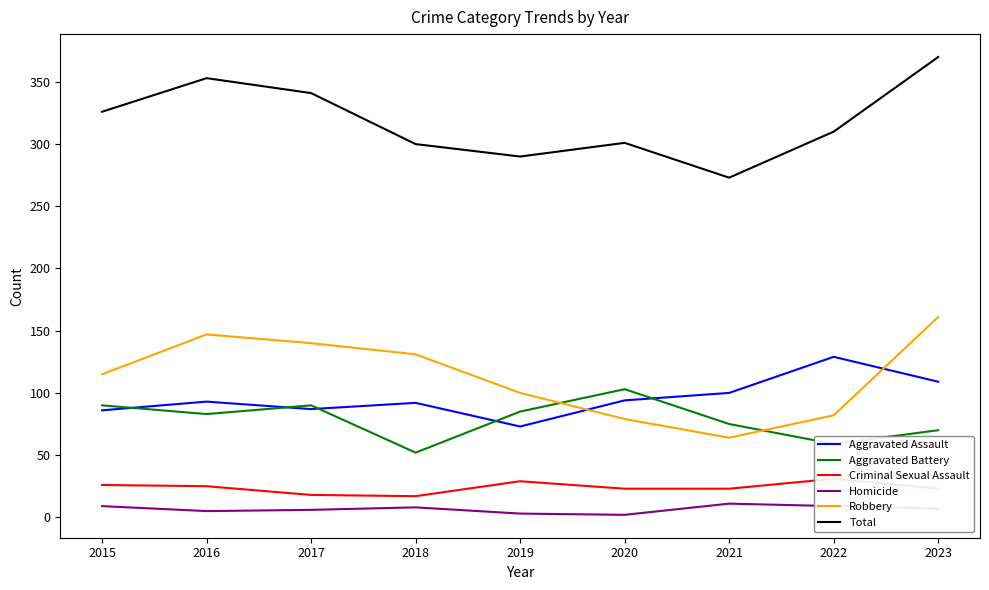

In Robbery, how many points are lower than both neighbors (excluding endpoints)?

1